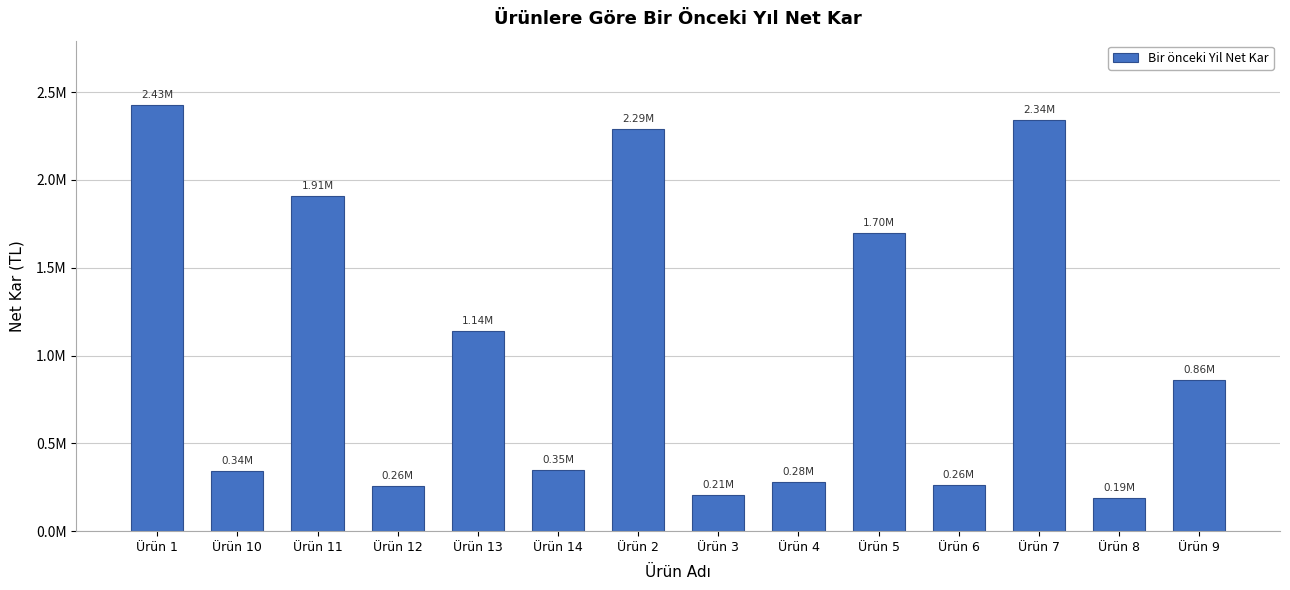

Reading left to right, extract all data points from this chart.

2428678.6	340584.9	1907034.3	257296.4	1137725.5	345937.8	2288378.2	206755.6	278584.7	1695131.3	264181.7	2338726.8	188606.7	860647.8